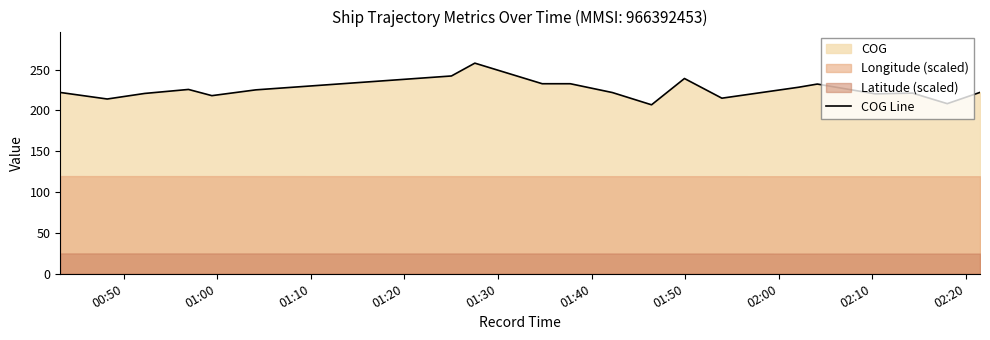

True or false: there are more than 0 points higher than both neighbors.

True